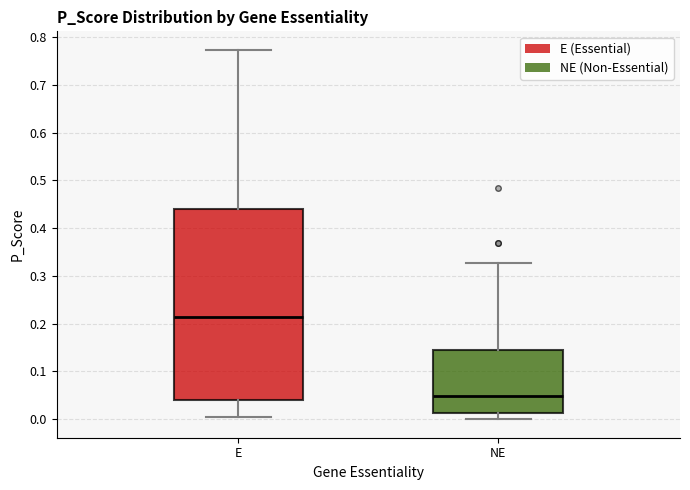

Reading left to right, read every box against the y-axis: the position of its median line, the range the box covers, and the ends of its whiskers. The values are not printed on the chart, so give them approximately, as read against the axis.

E: median 0.21, box 0.04 to 0.44, whiskers 0.01 to 0.77
NE: median 0.05, box 0.01 to 0.14, whiskers 0.00 to 0.33